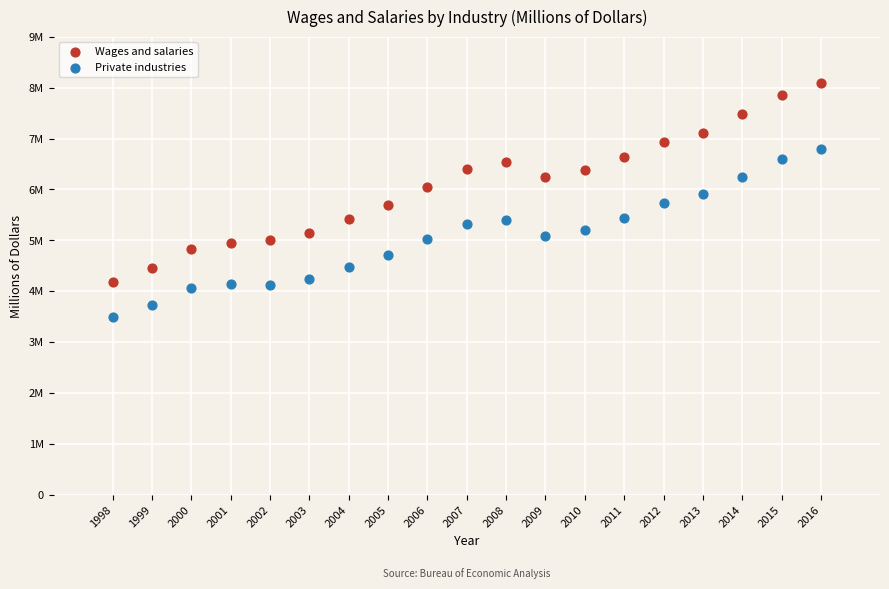

What are all the series names shown in the legend?

Wages and salaries, Private industries